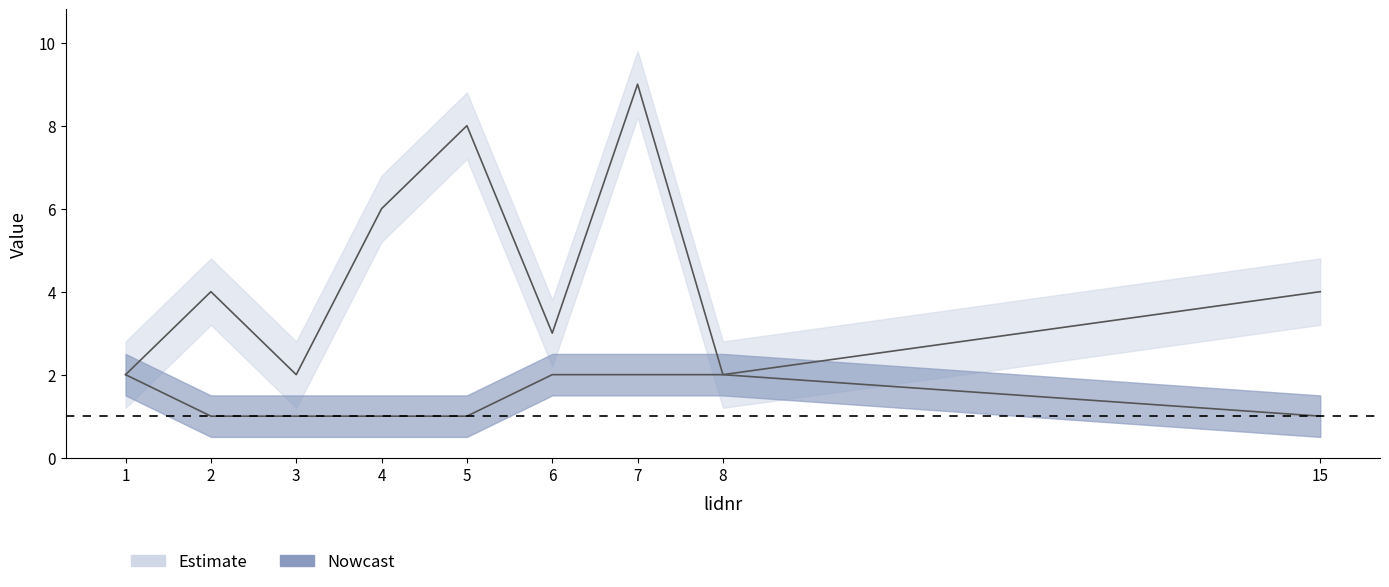

Which series has the largest total across all categories?

plaats